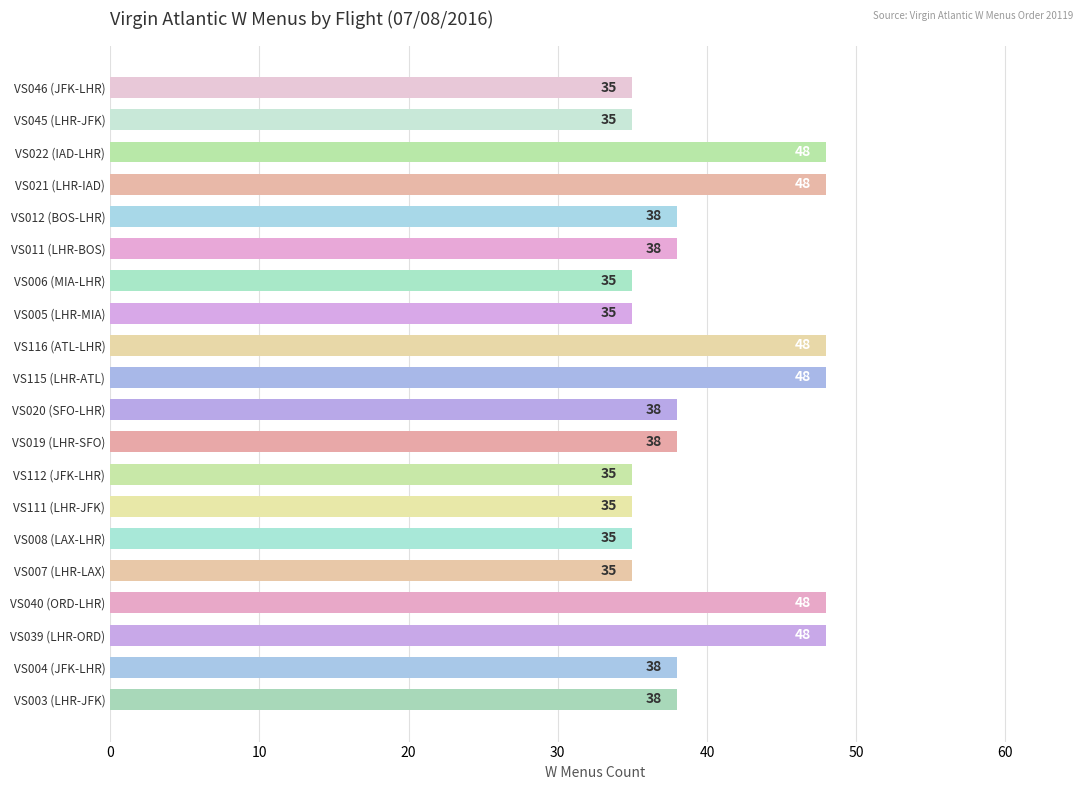

How many bars are there in total?

20